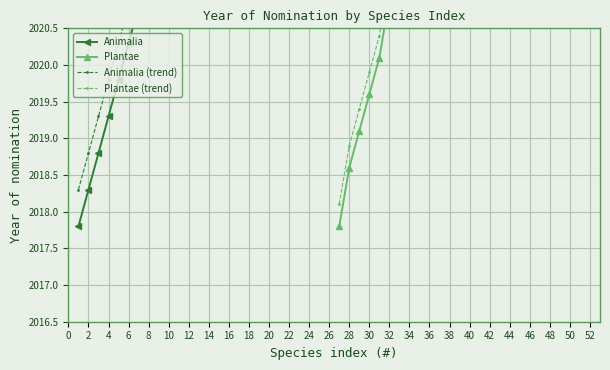

Which series has the largest range (max minus min)?

Plantae